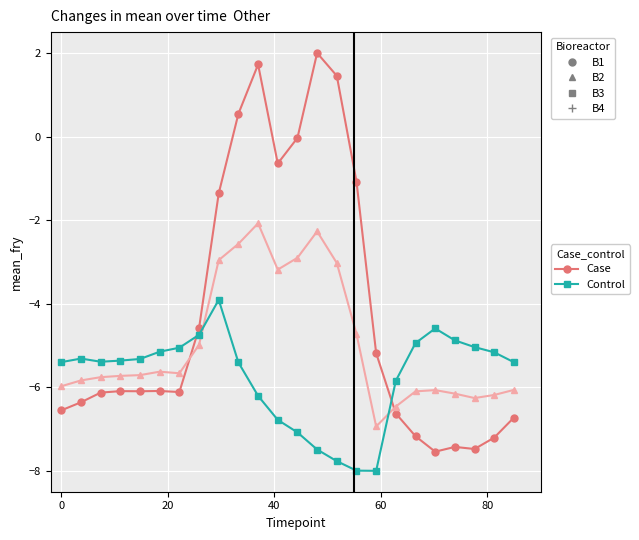

What is the minimum value shown in the chart?

-8.0